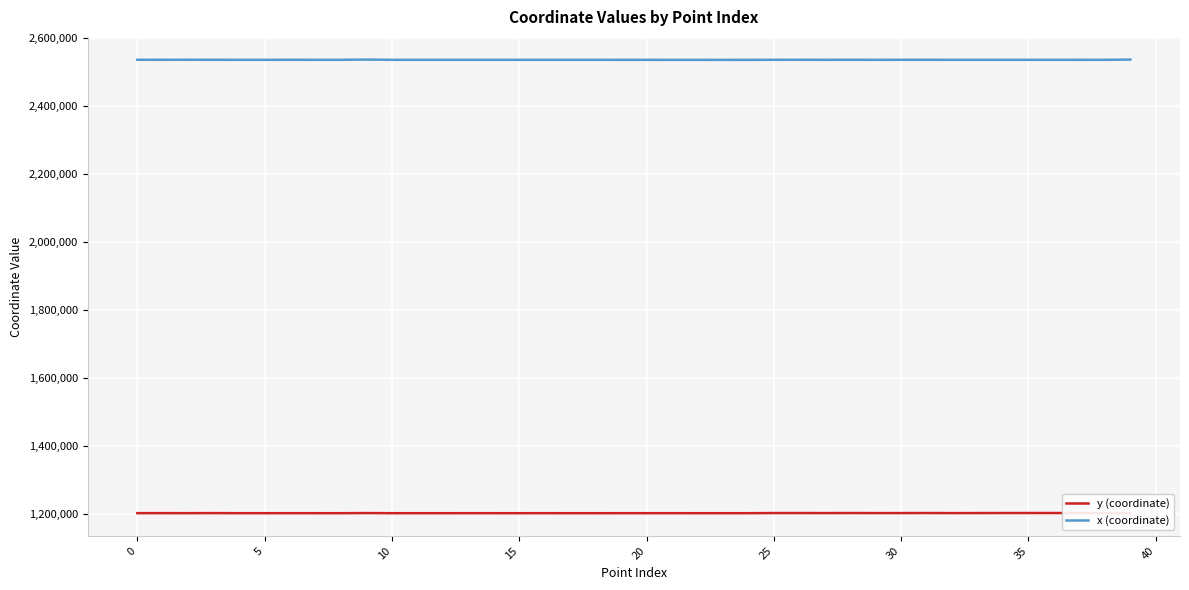

True or false: y (coordinate) and x (coordinate) intersect in this chart.

False